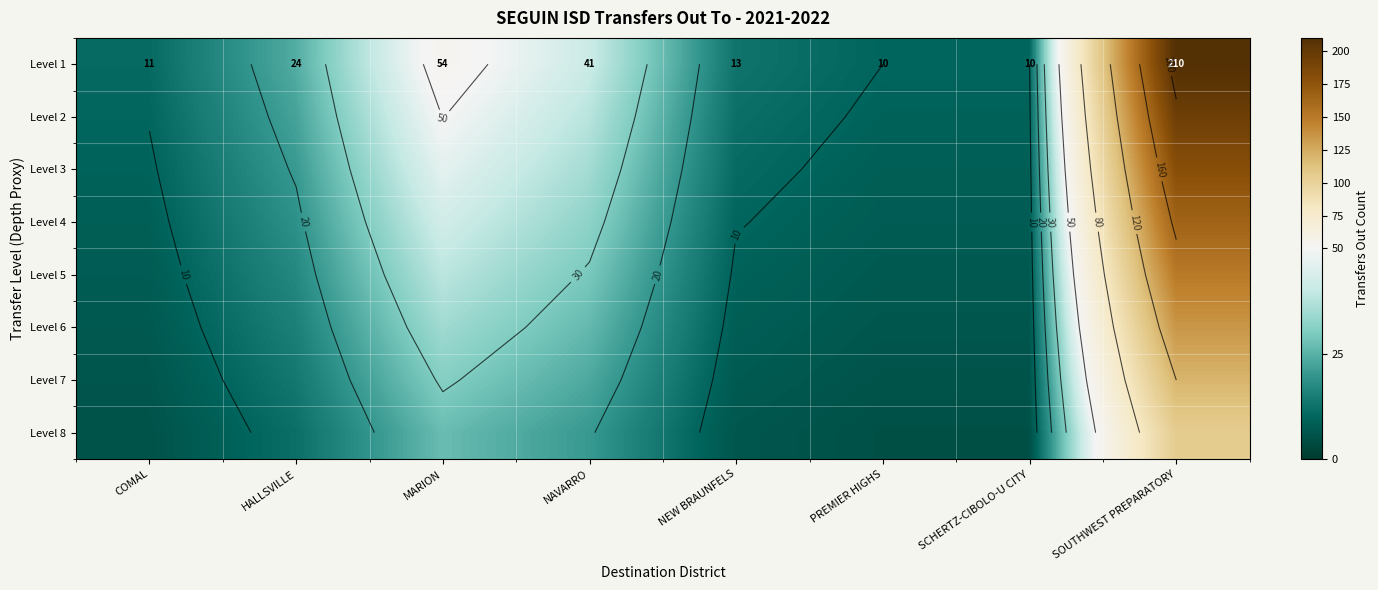

Is the value of Level 1 at NEW BRAUNFELS greater than the value of Level 8 at HALLSVILLE?

Yes